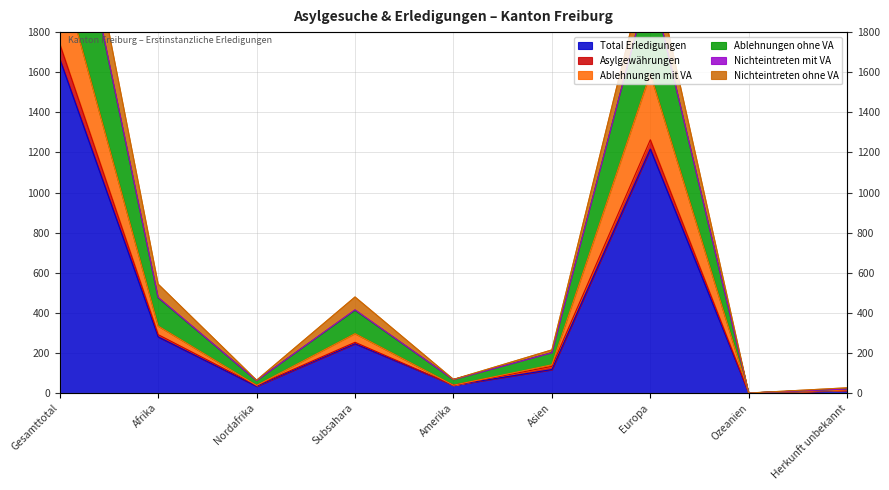

At which label does Total Erledigungen reach its minimum?

Ozeanien